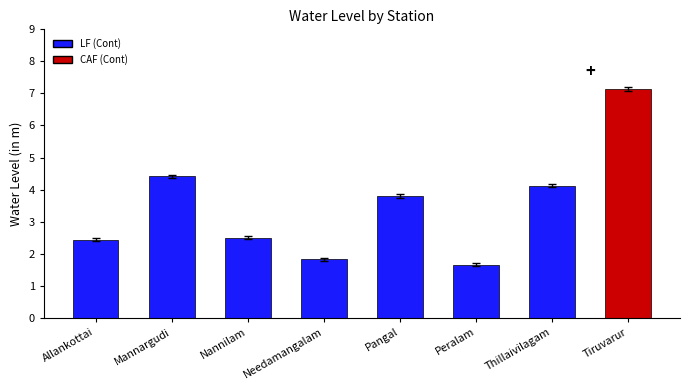

The value at Mannargudi is 1.6. True or false?

False